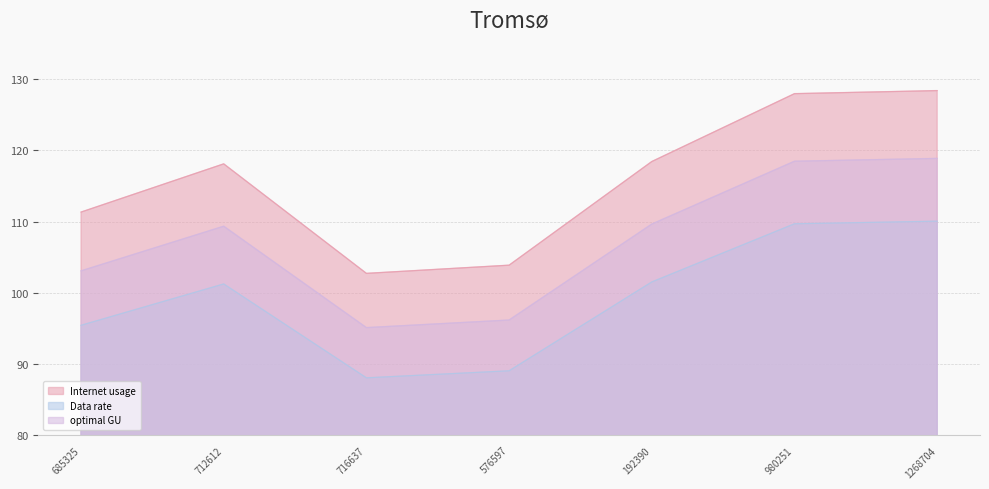

What is the difference between the second highest and minimum values in the Internet usage series?

25.2